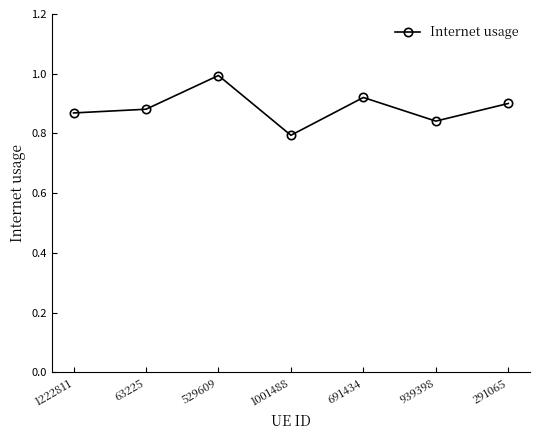

The value at 291065 is 0.9. True or false?

True